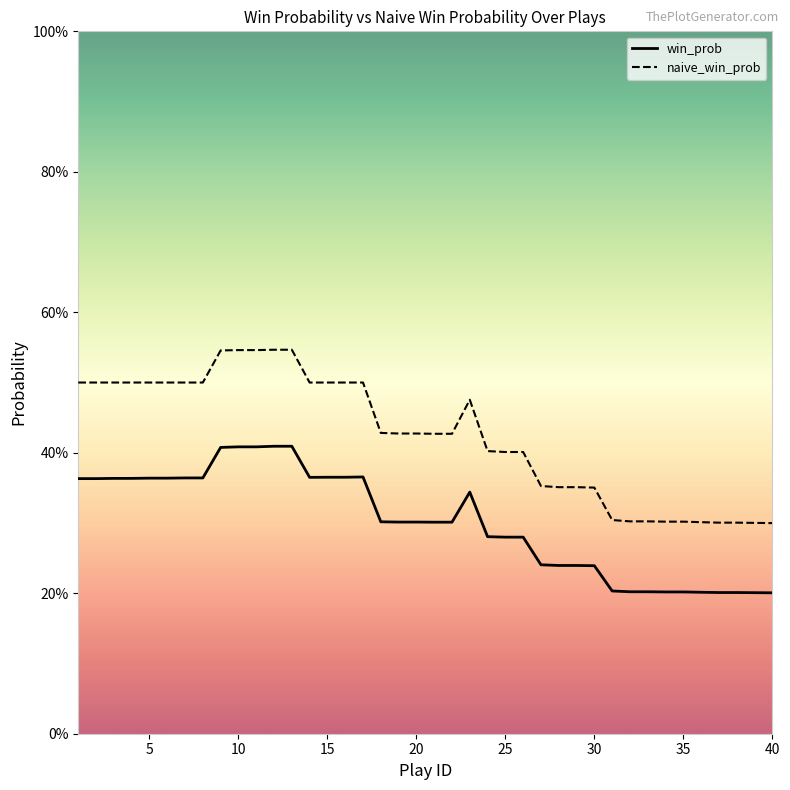

Count the win_prob values in the range 0 to 1.

40